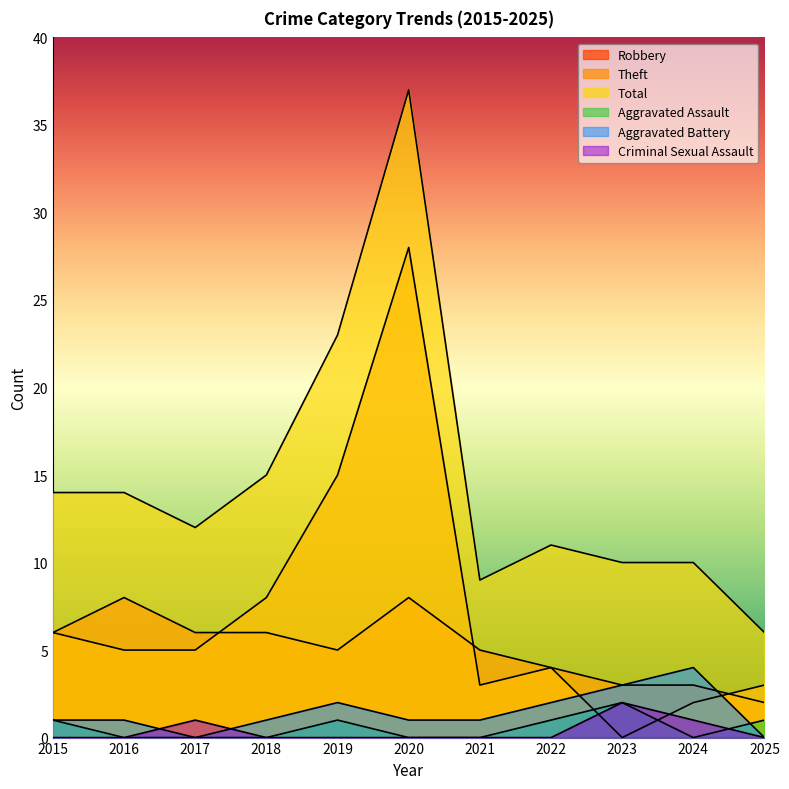

Reading left to right, list all the values displayed in this chart.

Robbery: 6	8	6	6	5	8	5	4	3	3	2
Theft: 6	5	5	8	15	28	3	4	0	2	3
Total: 14	14	12	15	23	37	9	11	10	10	6
Aggravated Assault: 1	0	0	0	1	0	0	1	2	0	1
Aggravated Battery: 1	1	0	1	2	1	1	2	3	4	0
Criminal Sexual Assault: 0	0	1	0	0	0	0	0	2	1	0